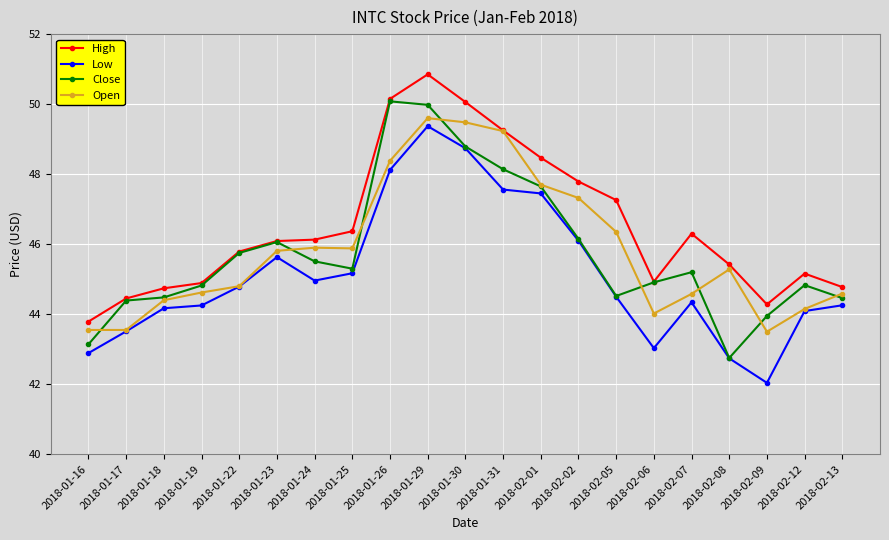

True or false: Open has more than 2 interior local peaks.

True